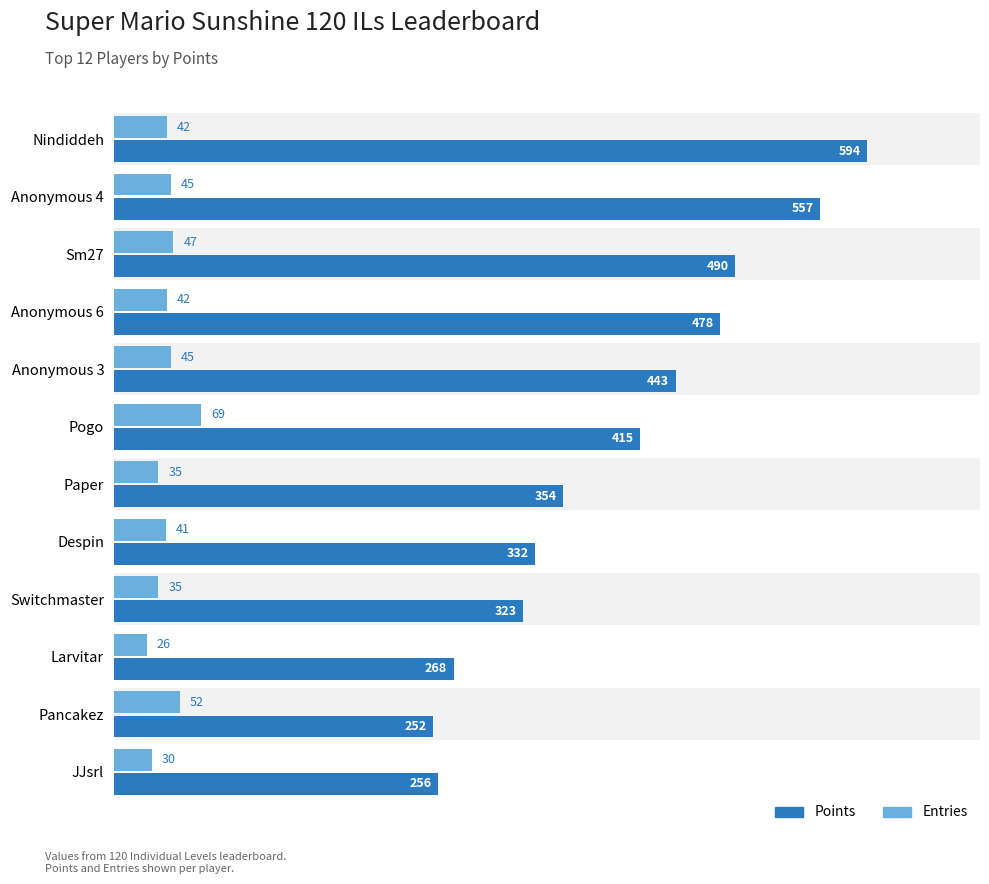

Rank the series by their maximum value, from lowest to highest.

Entries, Points